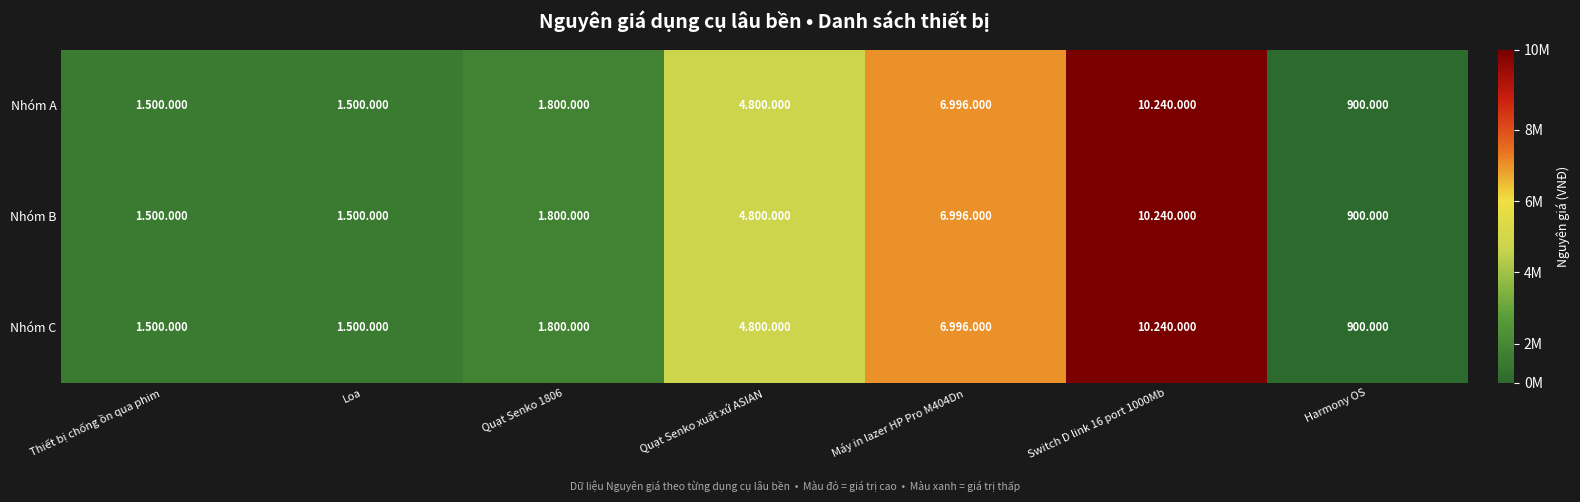

Is the value of Nhóm C at Thiết bị chống ồn qua phim greater than the value of Nhóm B at Thiết bị chống ồn qua phim?

No